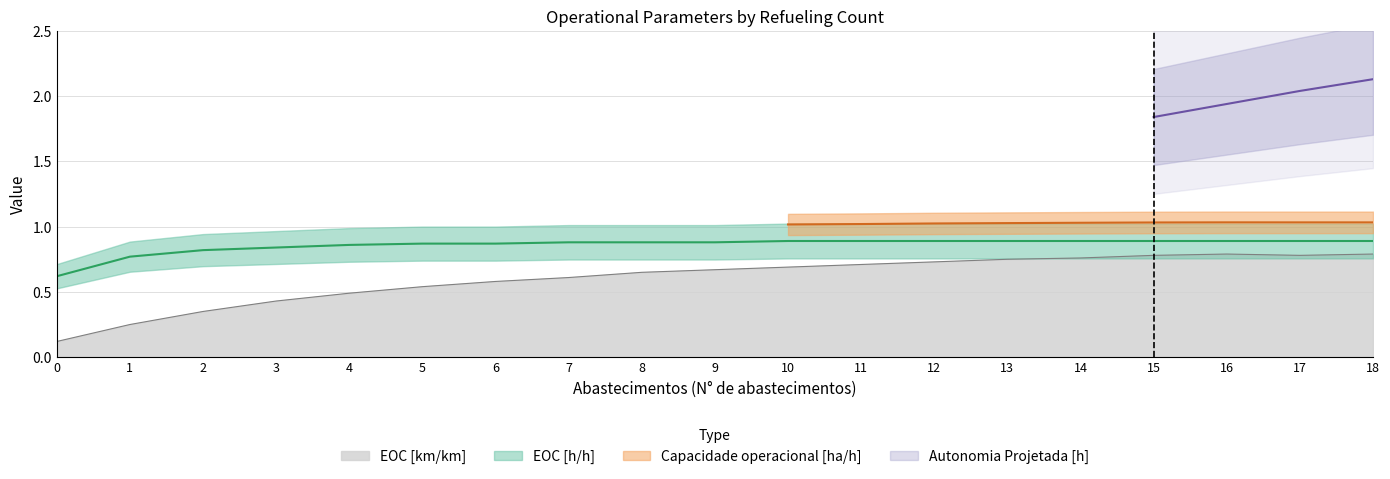

The value of EOC [km/km] at 10 is 0.7. True or false?

True